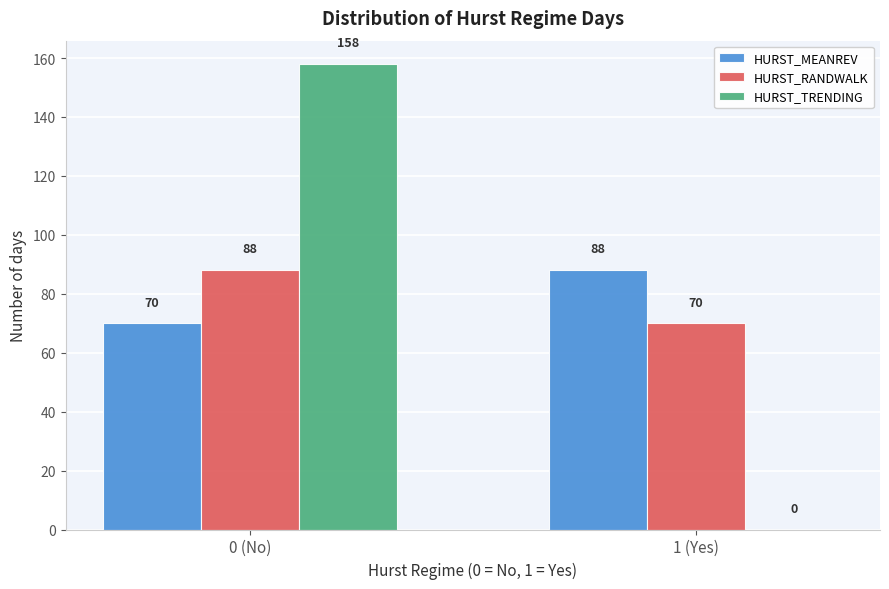

Reading right to left, transcribe all the data shown in this chart.

HURST_MEANREV: 1 (Yes)=88	0 (No)=70
HURST_RANDWALK: 1 (Yes)=70	0 (No)=88
HURST_TRENDING: 1 (Yes)=0	0 (No)=158